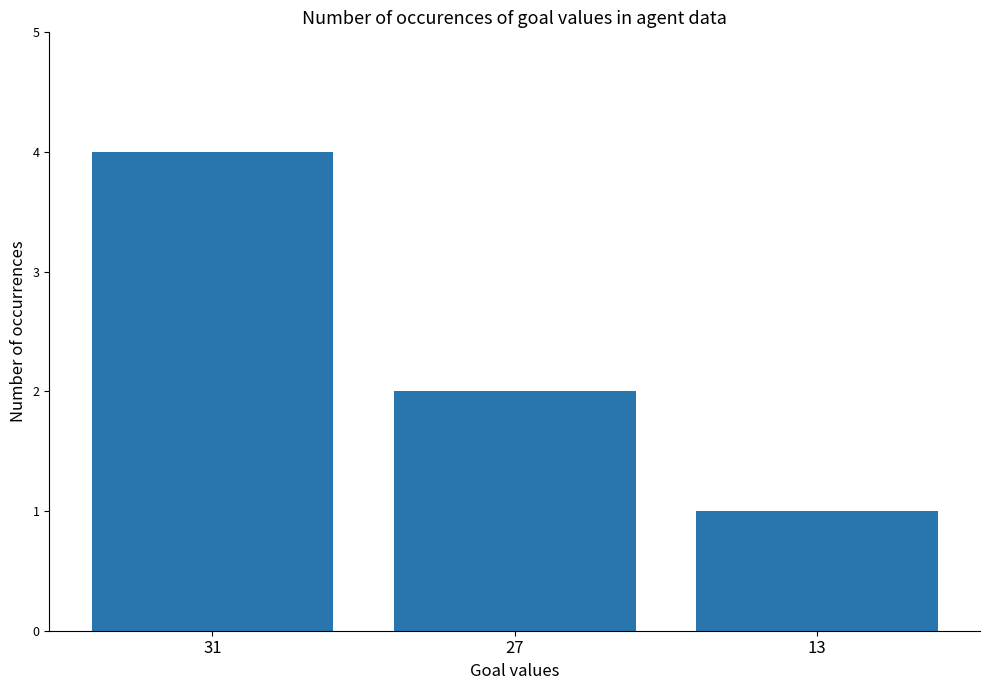

Reading left to right, extract all data points from this chart.

31=4	27=2	13=1